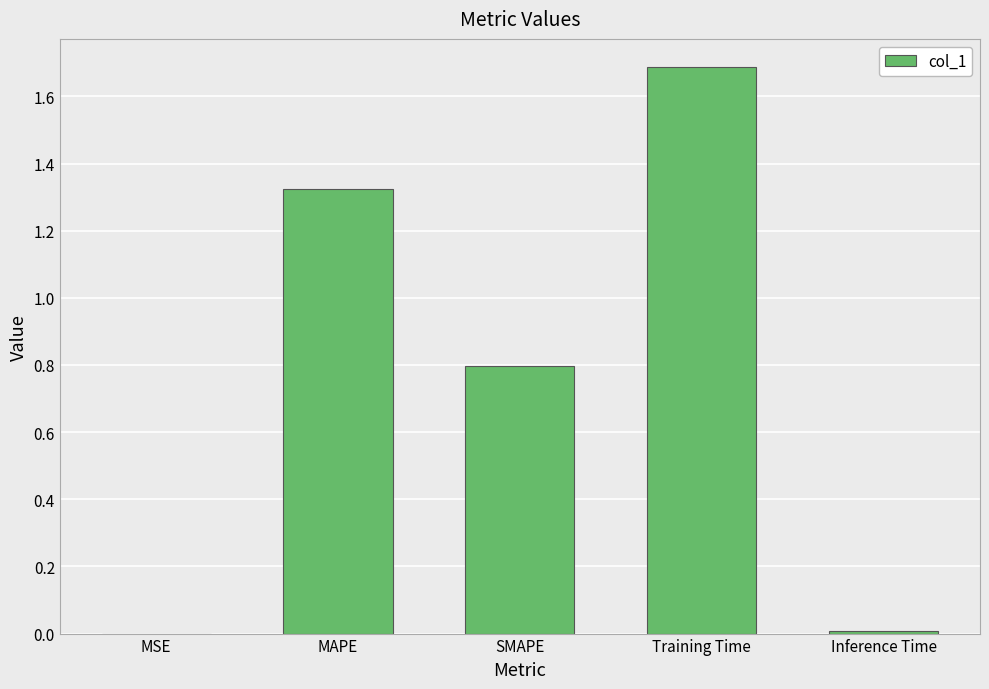

Which has a higher value, MSE or SMAPE?

SMAPE